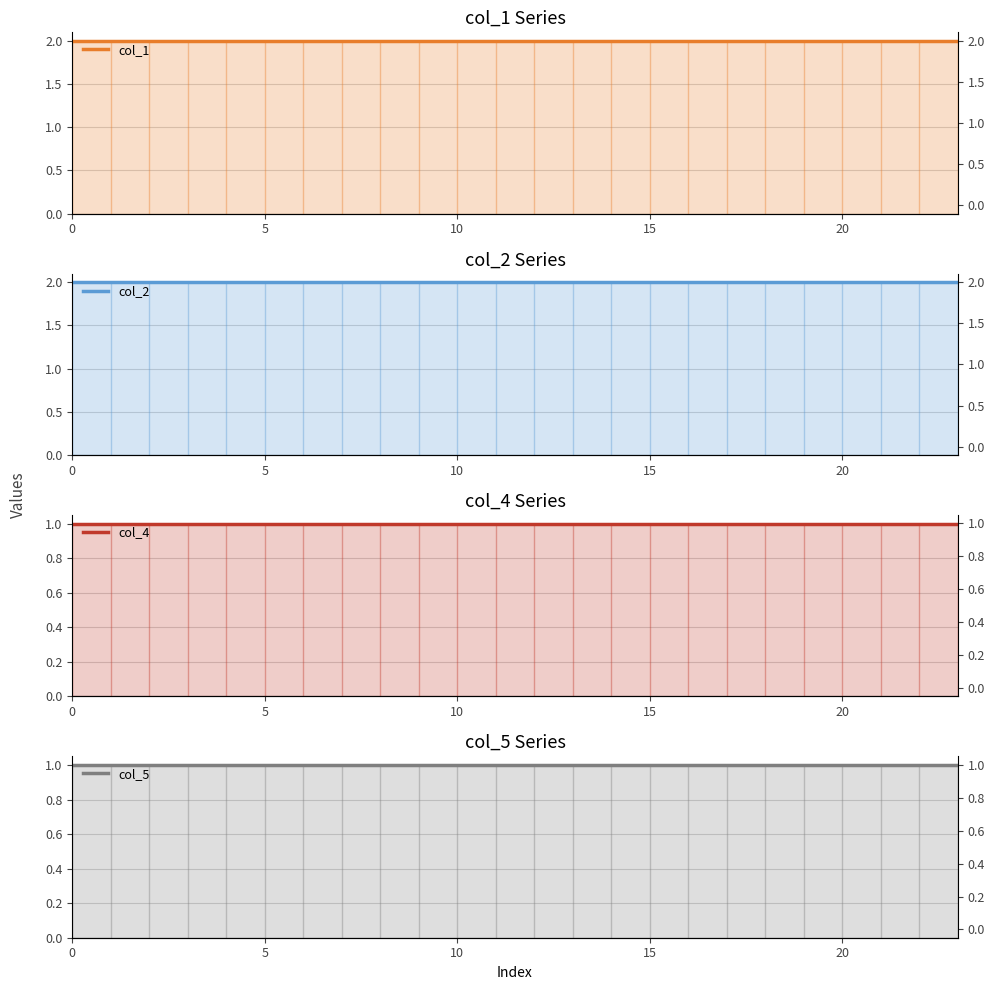

True or false: col_4 has a value of 1 at 17.

True